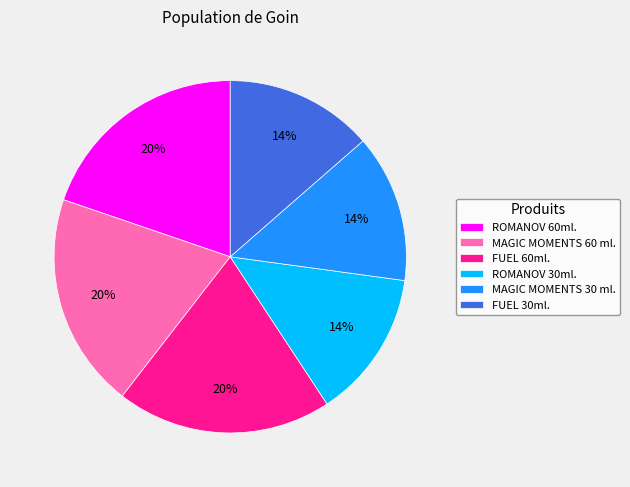

Between MAGIC MOMENTS 30 ml. and FUEL 60ml., which is larger?

FUEL 60ml.